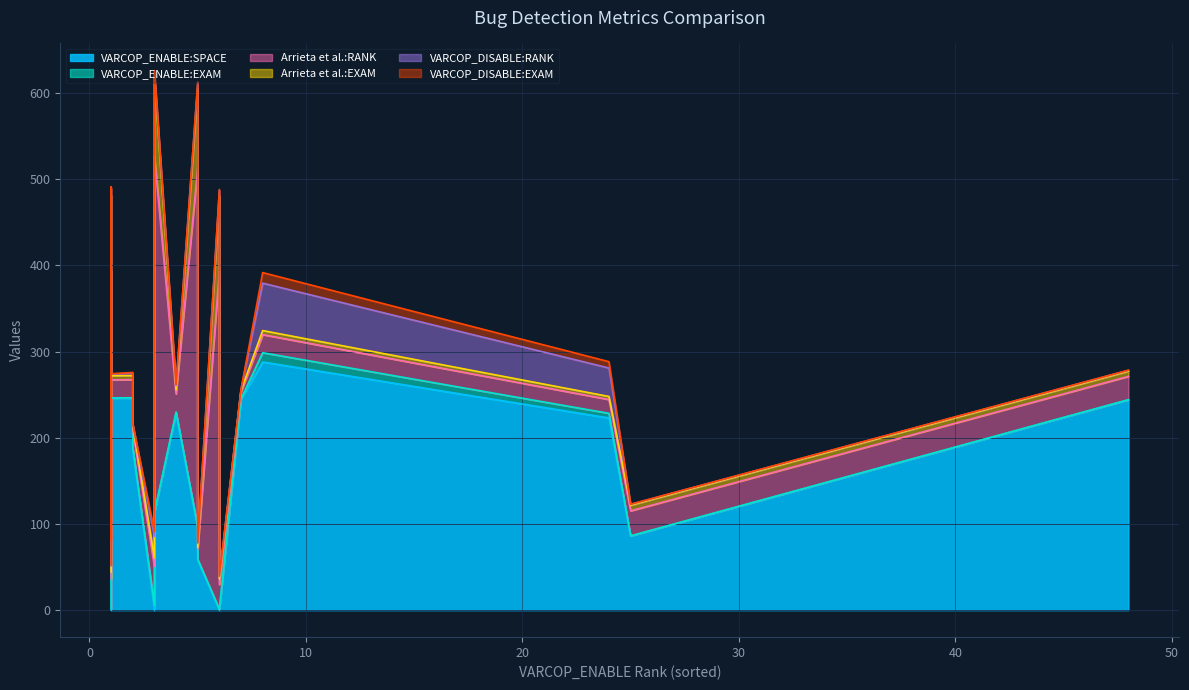

What is the total value across all series at 1?

52.9